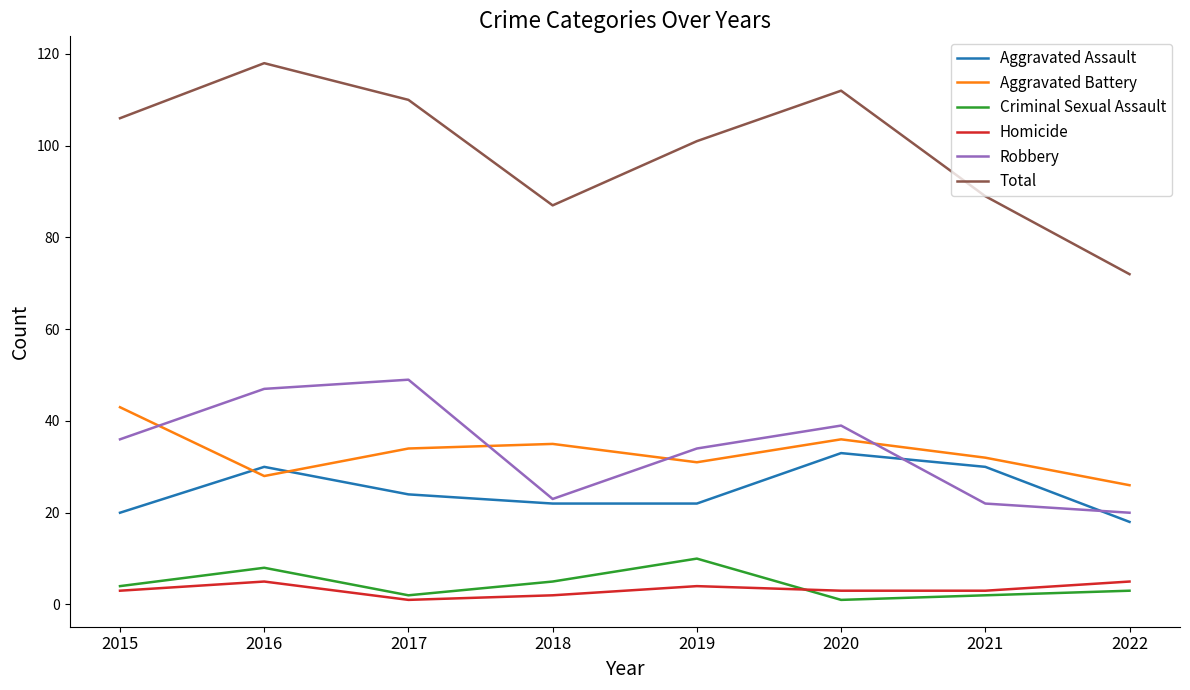

True or false: Aggravated Assault has a value of 21 at 2020.

False